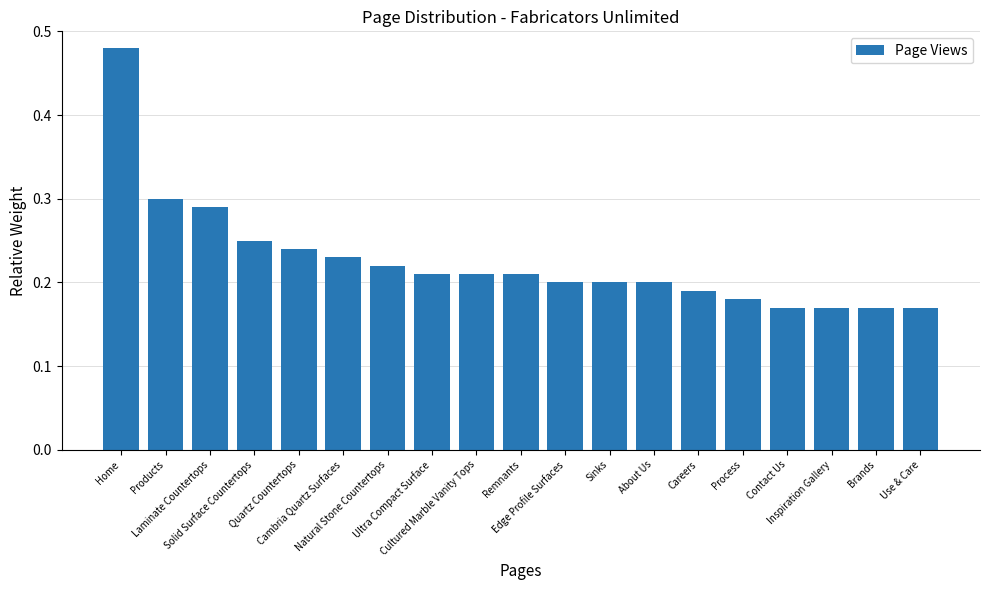

Is it true that the value at Use & Care is 0.0?

False